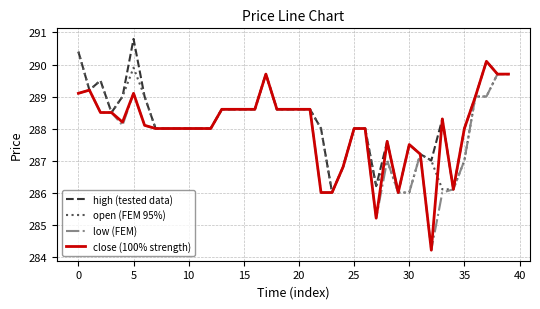

What is the highest value of the open (FEM 95%) series?

290.4